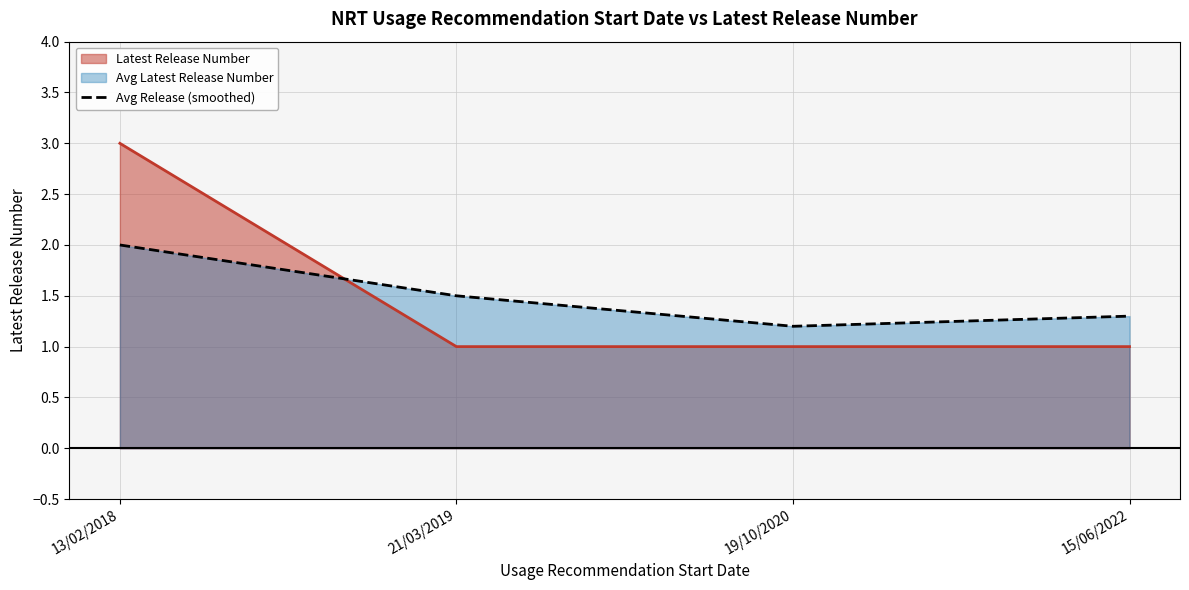

What is the approximate value at 21/03/2019?

1.5